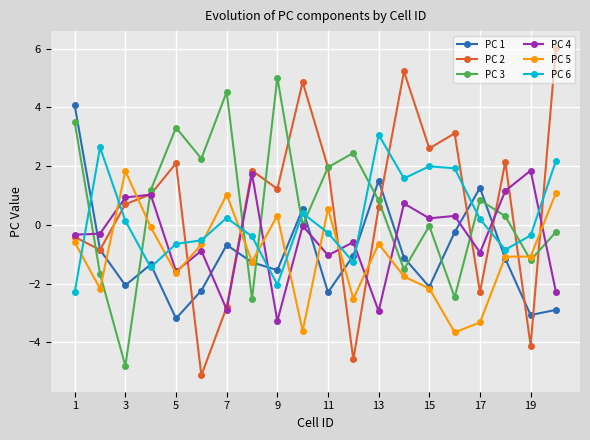

Count the number of categories in the chart.

20